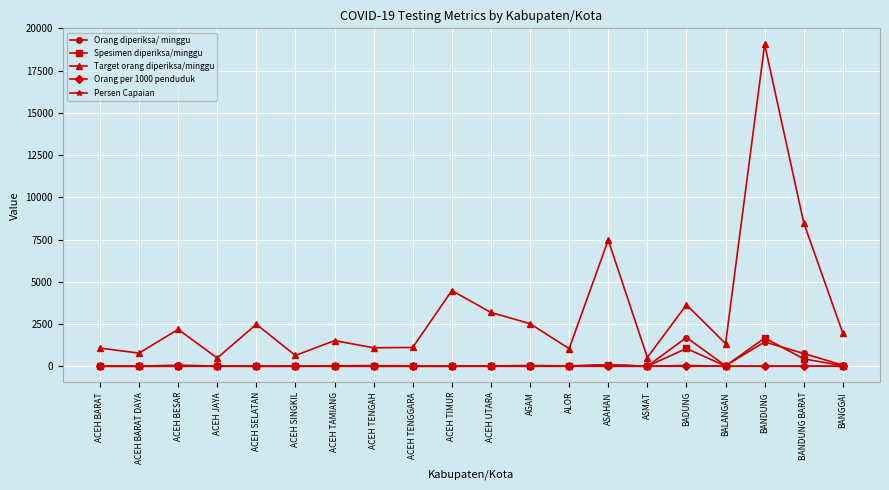

At which label does Target orang diperiksa/minggu reach its peak?

BANDUNG